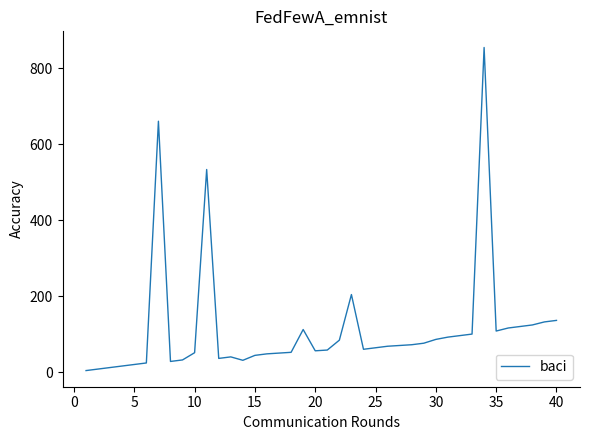

What is the maximum value shown in the chart?

854